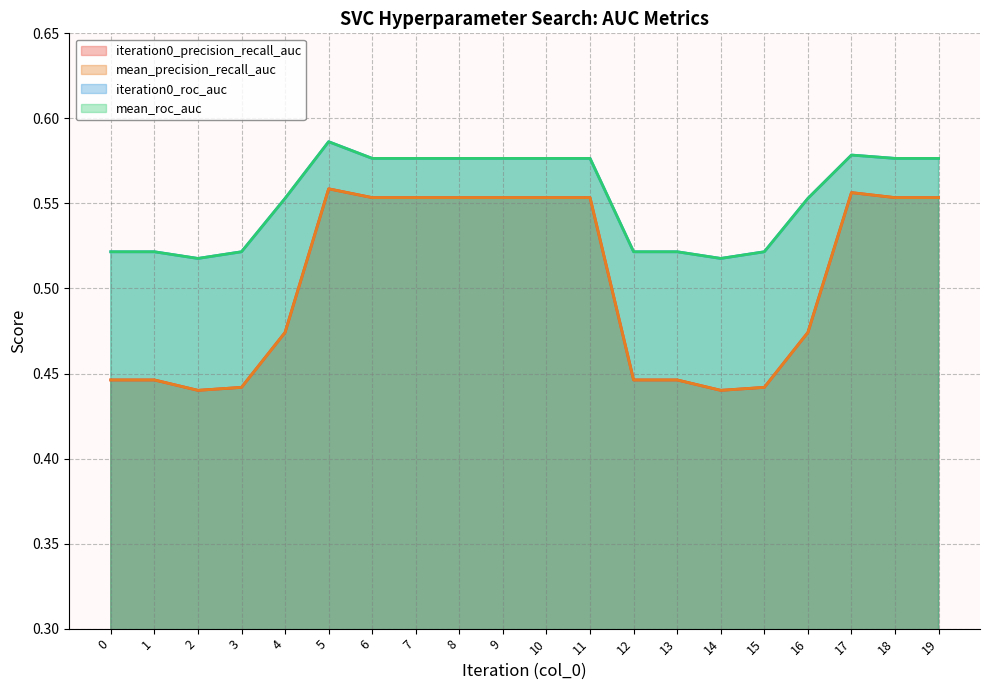

Rank the series by their maximum value, from lowest to highest.

iteration0_precision_recall_auc, mean_precision_recall_auc, iteration0_roc_auc, mean_roc_auc